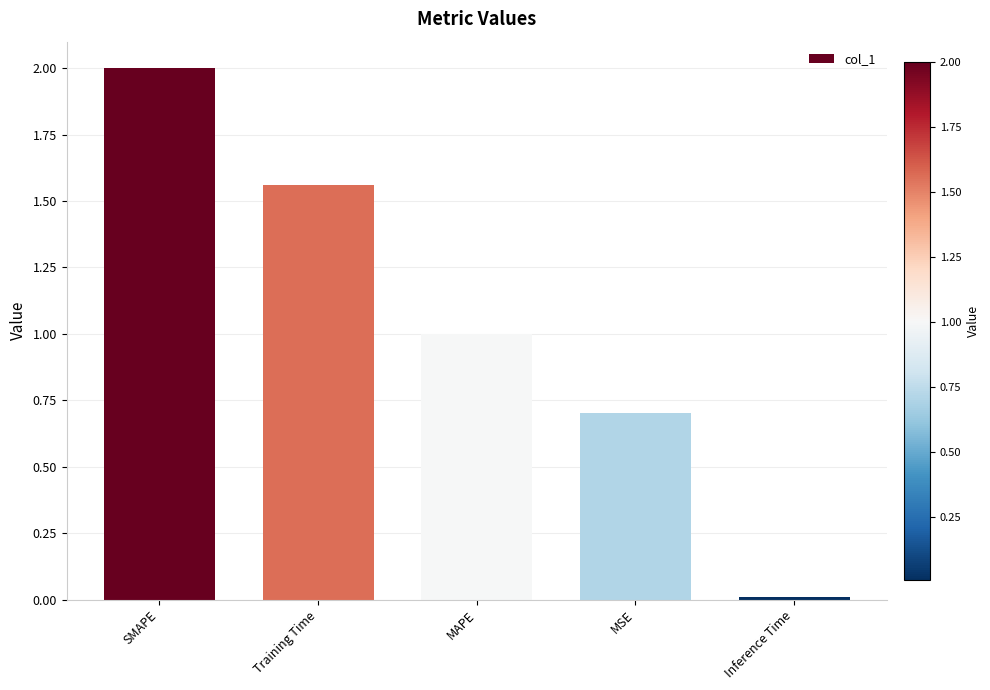

Where is the data nearest to the value 1?

MAPE